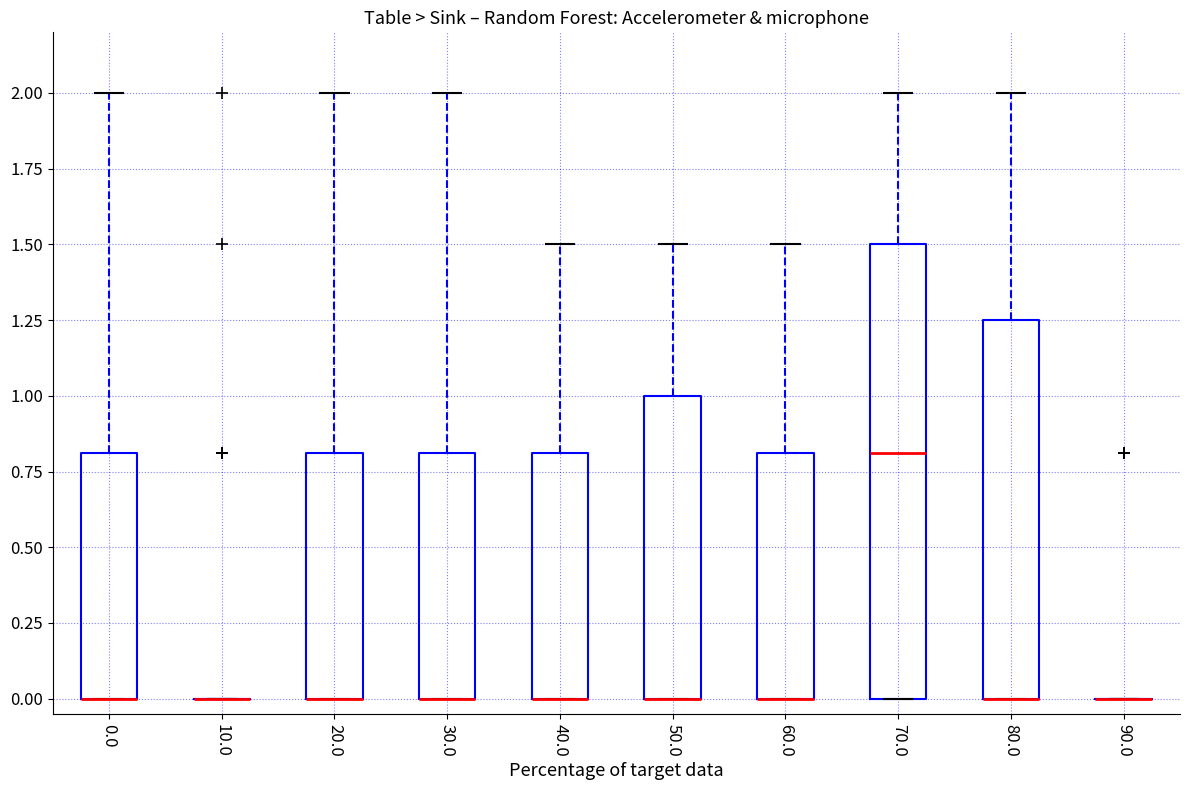

Reading left to right, transcribe this box plot: for each box, give where its median line is, the range the box spans, and where its two whiskers end, as read against the y-axis. The values are not printed on the chart, so give them approximately, as read against the axis.

0.0: median 0.00 (drawn on the box's lower edge), box 0.00 to 0.80, whiskers 0.00 to 2.00
10.0: box collapsed to a line at 0.00, whiskers 0.00 to 0.00
20.0: median 0.00 (drawn on the box's lower edge), box 0.00 to 0.80, whiskers 0.00 to 2.00
30.0: median 0.00 (drawn on the box's lower edge), box 0.00 to 0.80, whiskers 0.00 to 2.00
40.0: median 0.00 (drawn on the box's lower edge), box 0.00 to 0.80, whiskers 0.00 to 1.50
50.0: median 0.00 (drawn on the box's lower edge), box 0.00 to 1.00, whiskers 0.00 to 1.50
60.0: median 0.00 (drawn on the box's lower edge), box 0.00 to 0.80, whiskers 0.00 to 1.50
70.0: median 0.80, box 0.00 to 1.50, whiskers 0.00 to 2.00
80.0: median 0.00 (drawn on the box's lower edge), box 0.00 to 1.25, whiskers 0.00 to 2.00
90.0: box collapsed to a line at 0.00, whiskers 0.00 to 0.00